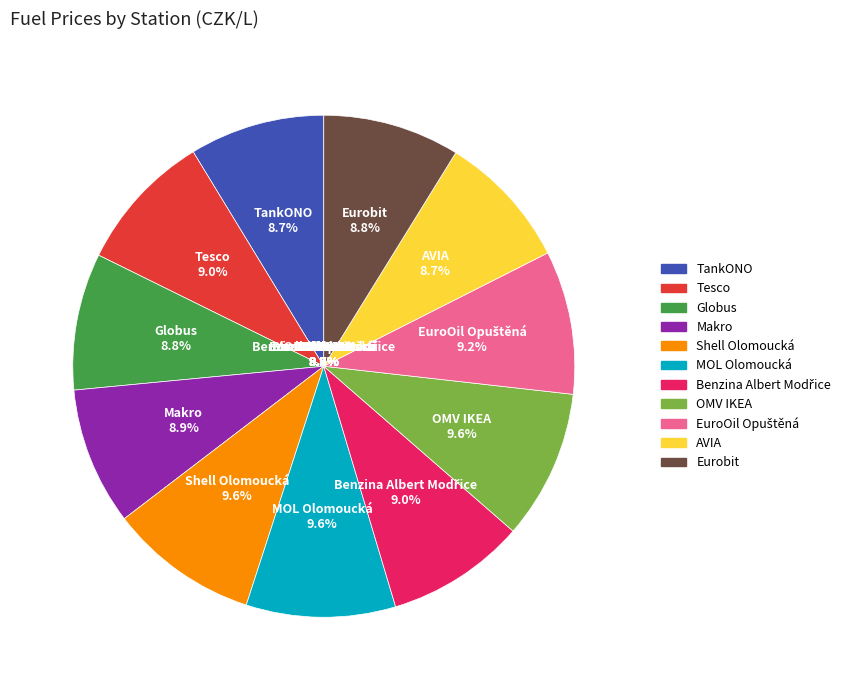

To the nearest percent, what is the combined percentage of TankONO and EuroOil Opuštěná?

18%